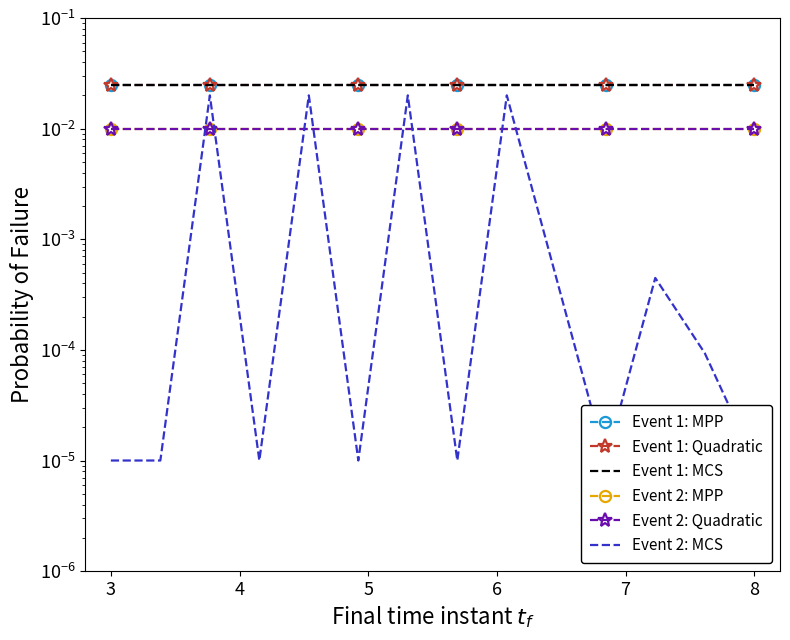

How many lines are shown in the chart?

6